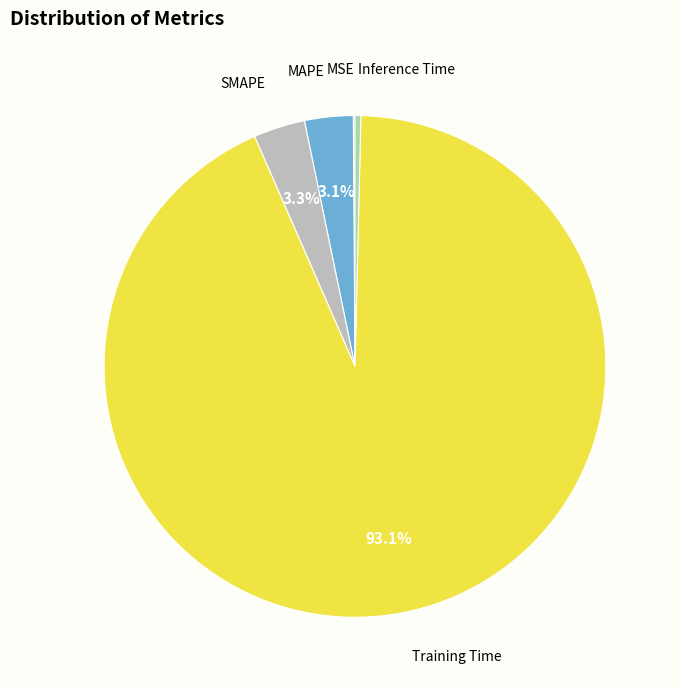

Does any single category account for the majority?

Yes